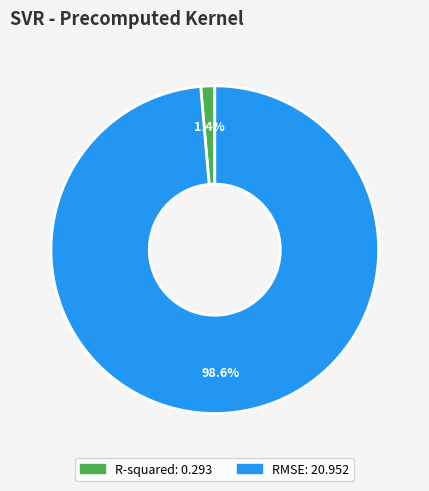

What is the largest slice in the pie chart?

RMSE